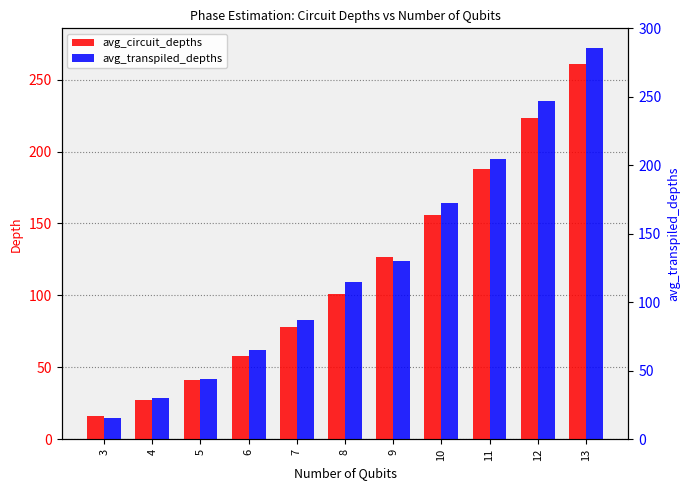

Which series has the largest range (max minus min)?

avg_transpiled_depths